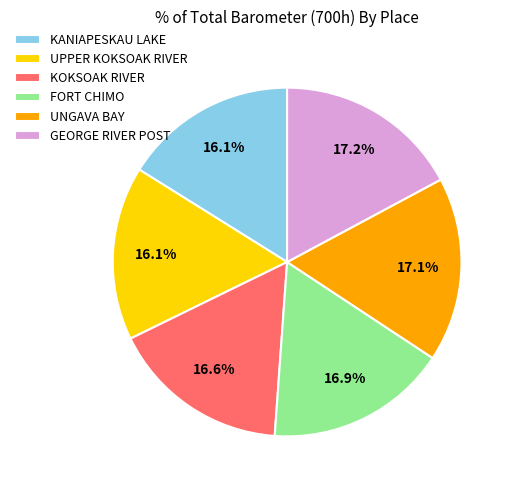

Is it true that GEORGE RIVER POST is 17% of the pie?

True